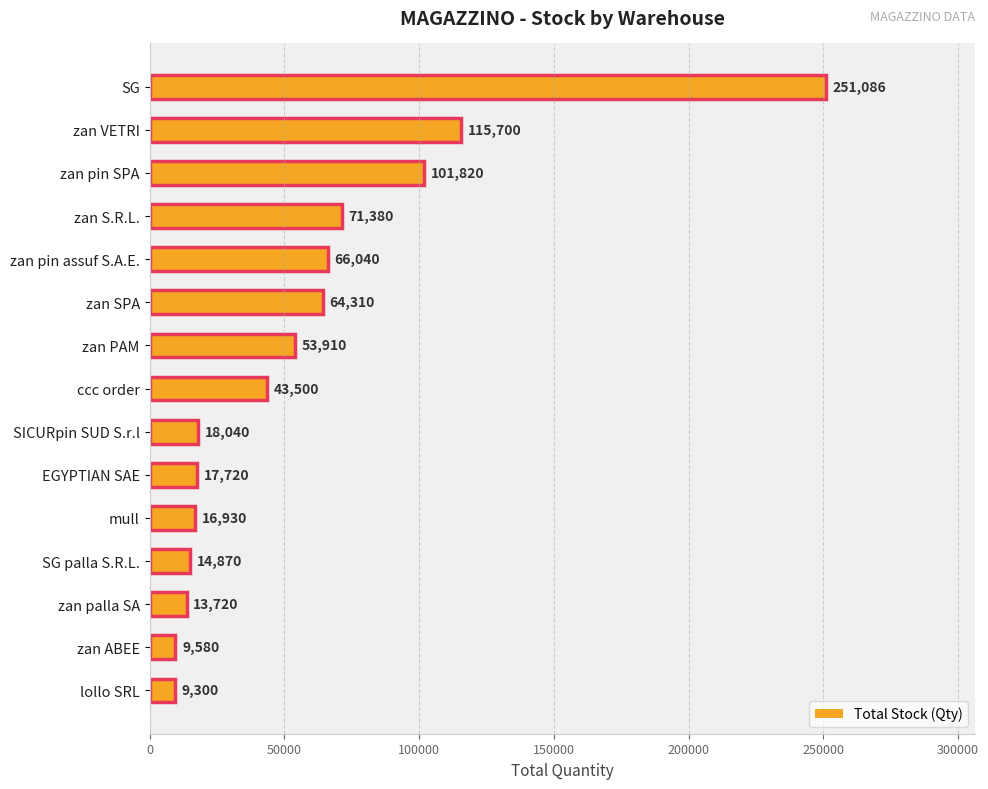

Rank the categories by value from lowest to highest.

lollo SRL, zan ABEE, zan palla SA, SG palla S.R.L., mull, EGYPTIAN SAE, SICURpin SUD S.r.l, ccc order, zan PAM, zan SPA, zan pin assuf S.A.E., zan S.R.L., zan pin SPA, zan VETRI, SG